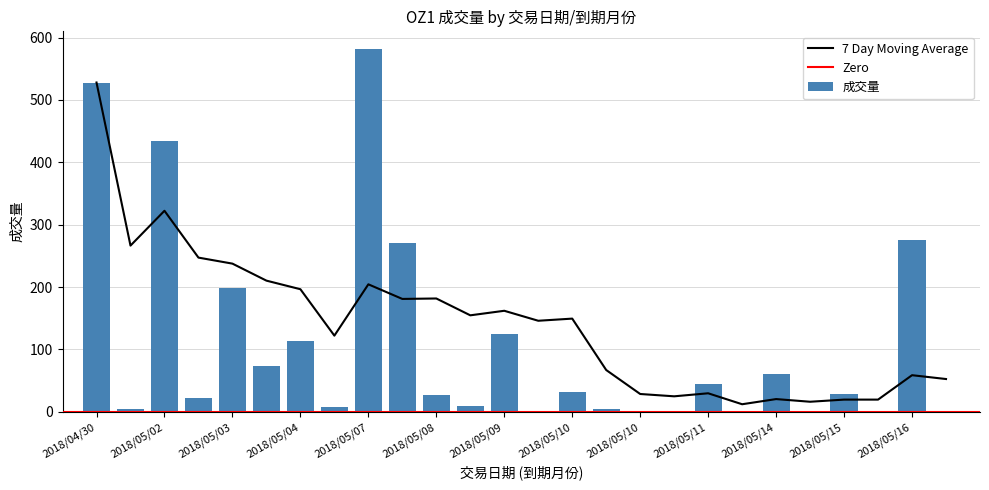

Reading left to right, transcribe all the data shown in this chart.

528	5	434	22	199	74	114	7	581	270	27	10	125	2	31	4	1	1	44	2	60	1	28	1	275	1